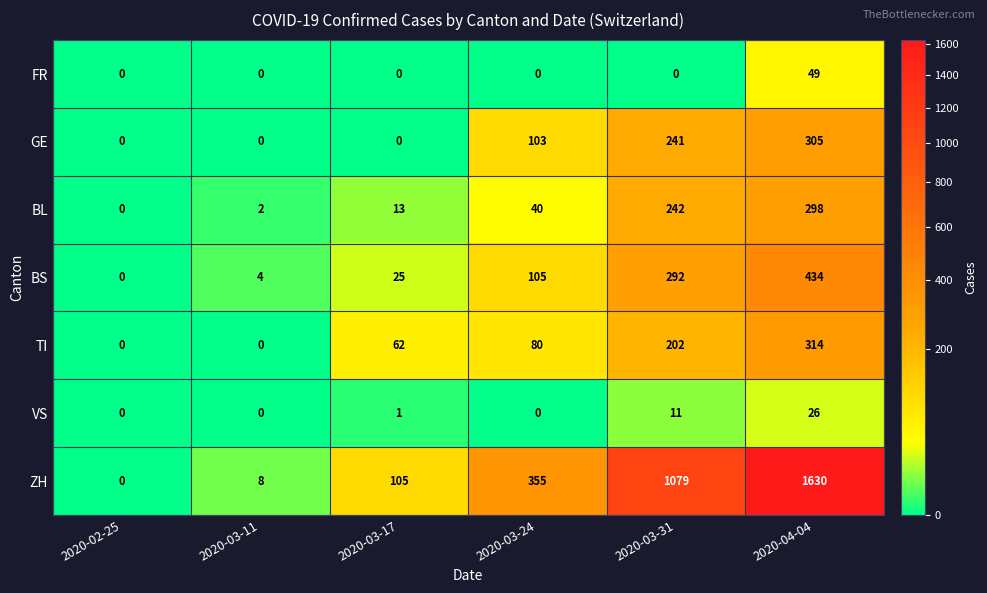

Rank the categories by ZH value from lowest to highest.

2020-02-25, 2020-03-11, 2020-03-17, 2020-03-24, 2020-03-31, 2020-04-04